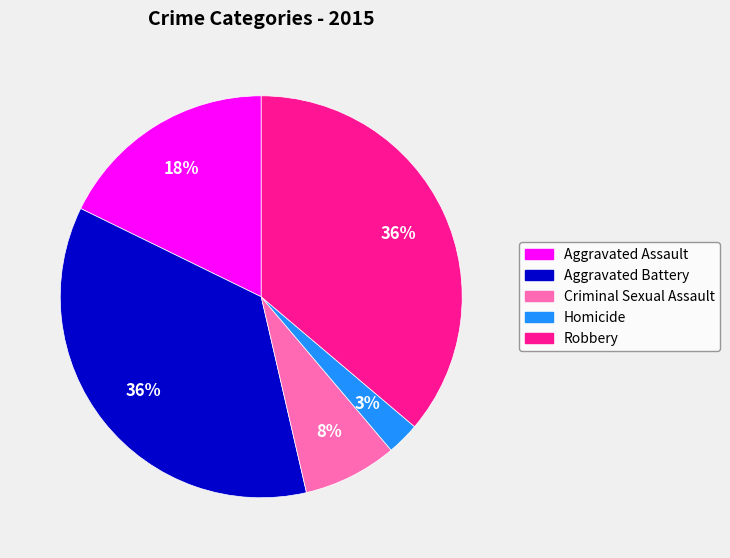

Count the number of slices in the pie.

5